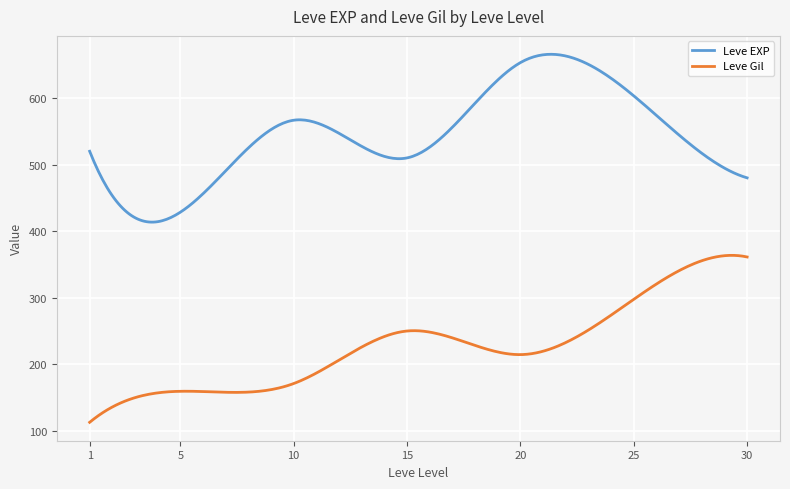

What is the difference between the maximum and minimum values in the Leve Gil series?

251.1